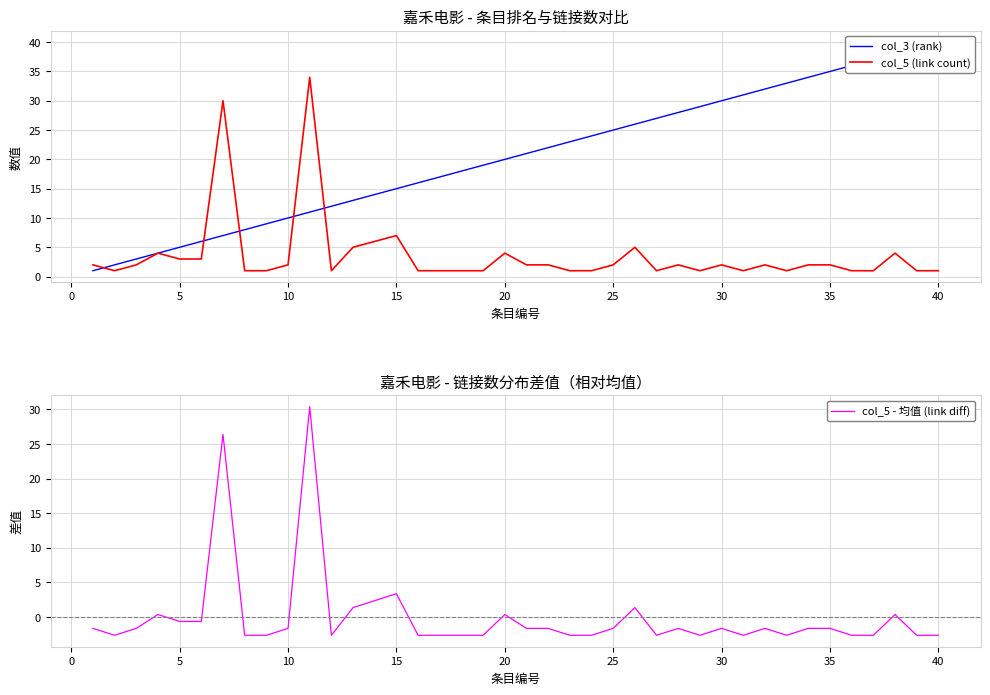

How many interior local valleys does the col_5 - 均值 (link diff) series have?

6